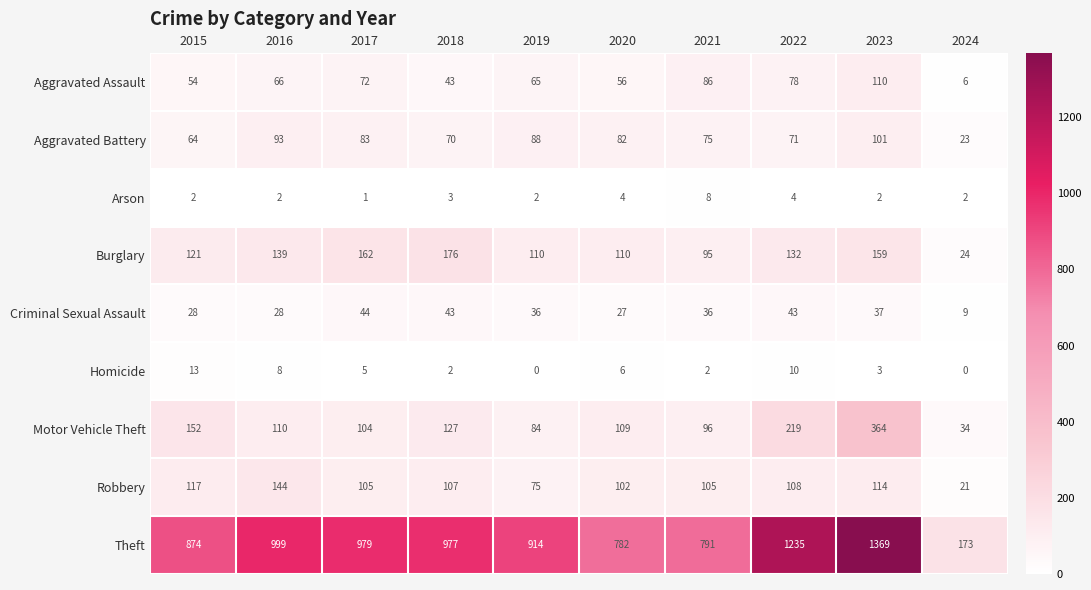

Which series changed the most between 2016 and 2022?

Theft